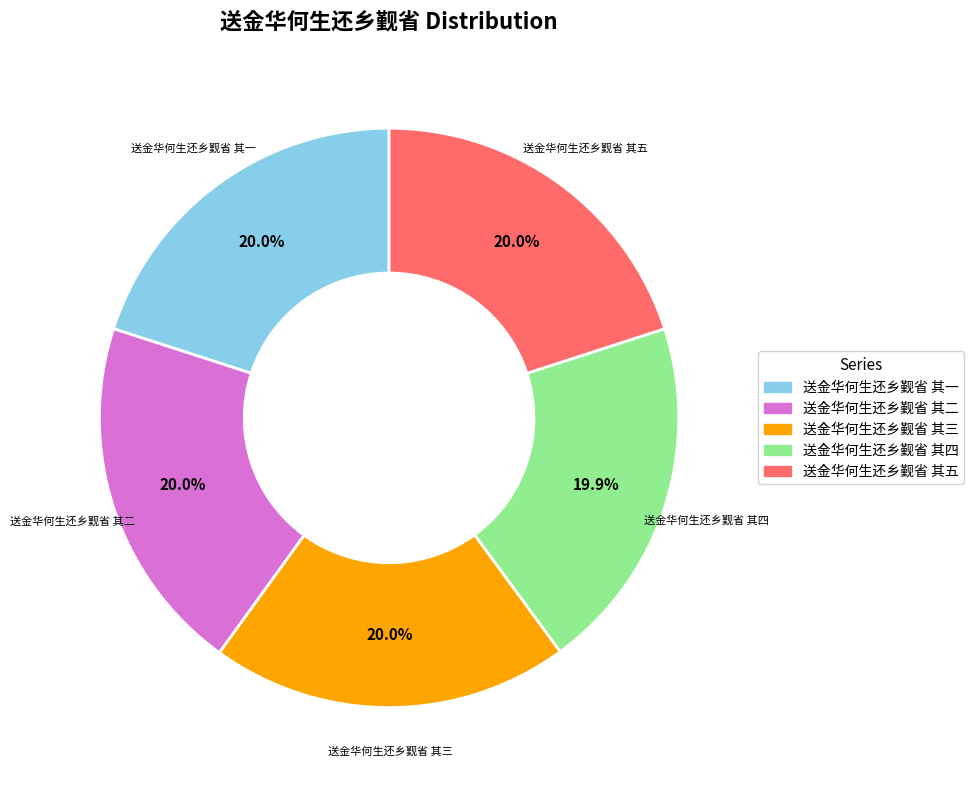

To the nearest percent, what percentage of the pie is 送金华何生还乡觐省 其三?

20%